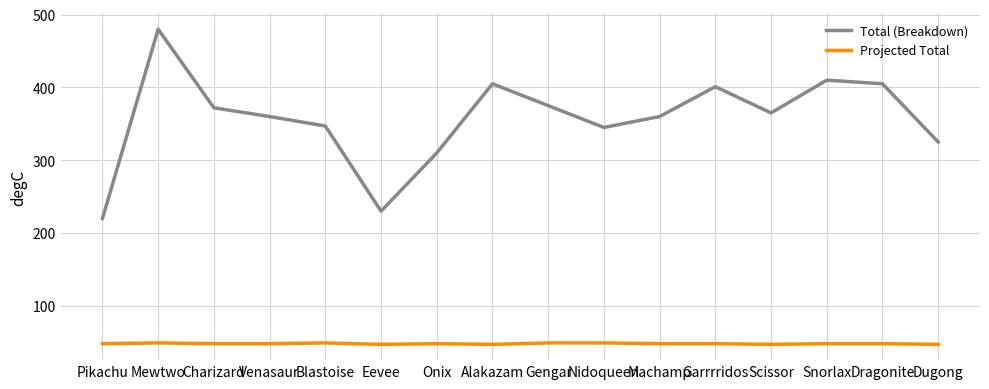

Is it true that Total (Breakdown) equals 302 at Eevee?

False